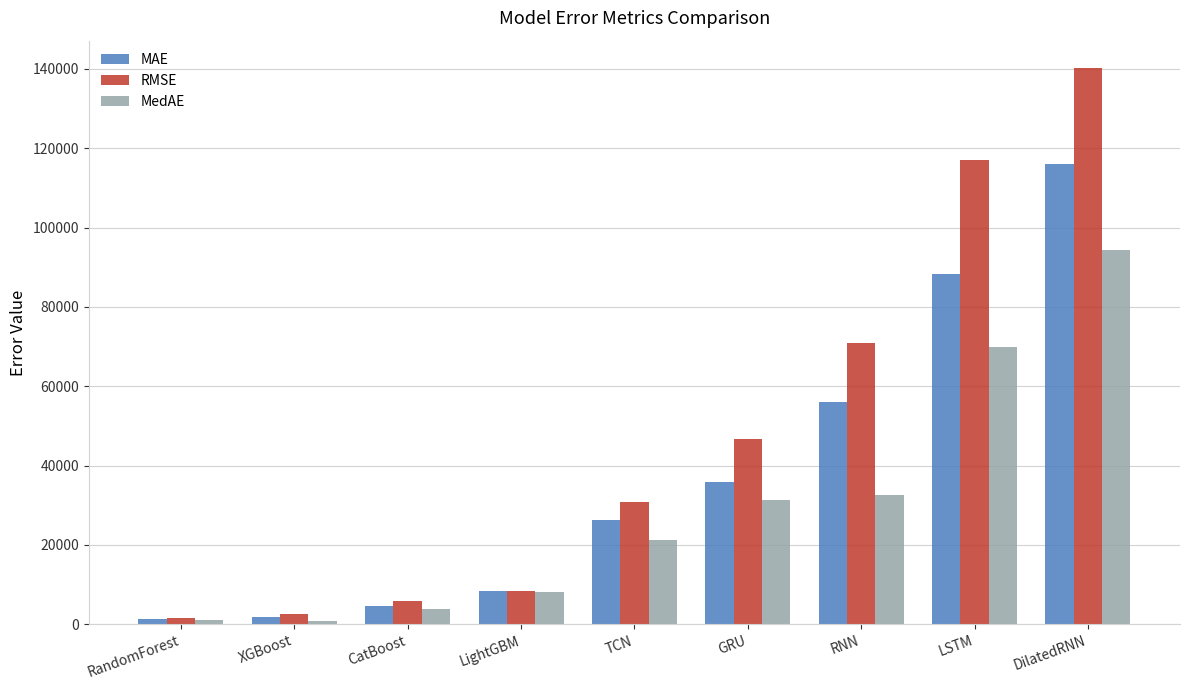

What is the maximum value for MedAE?

94369.3